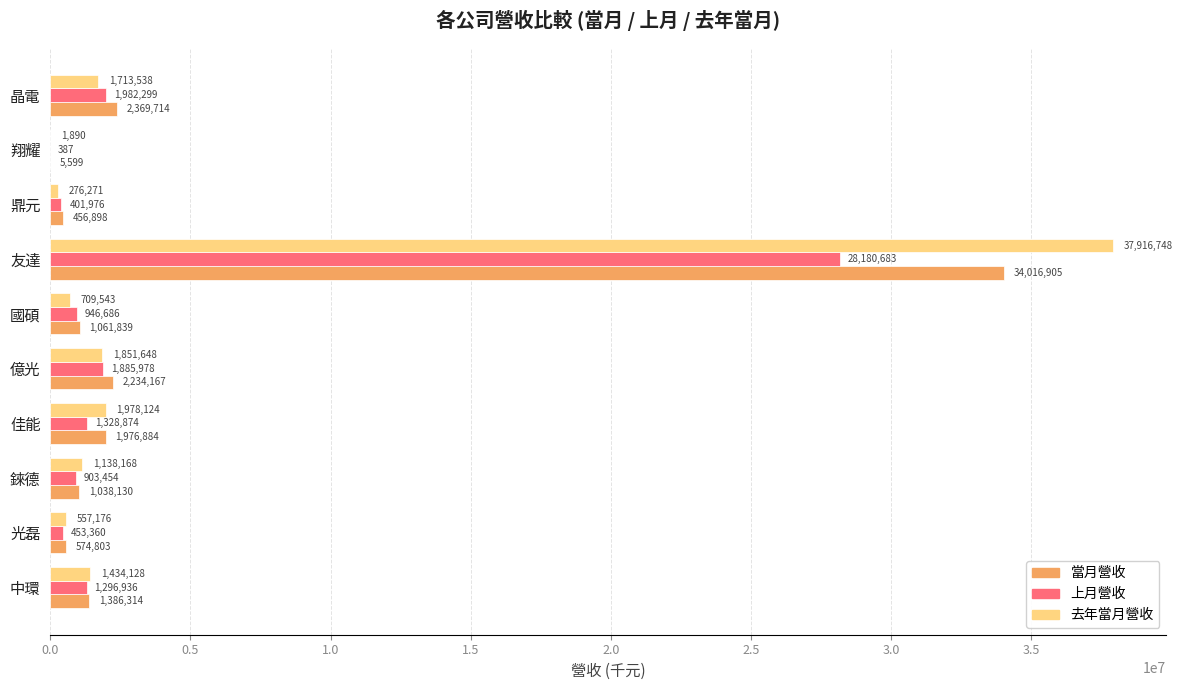

True or false: 當月營收 has a value of 1976884 at 佳能.

True